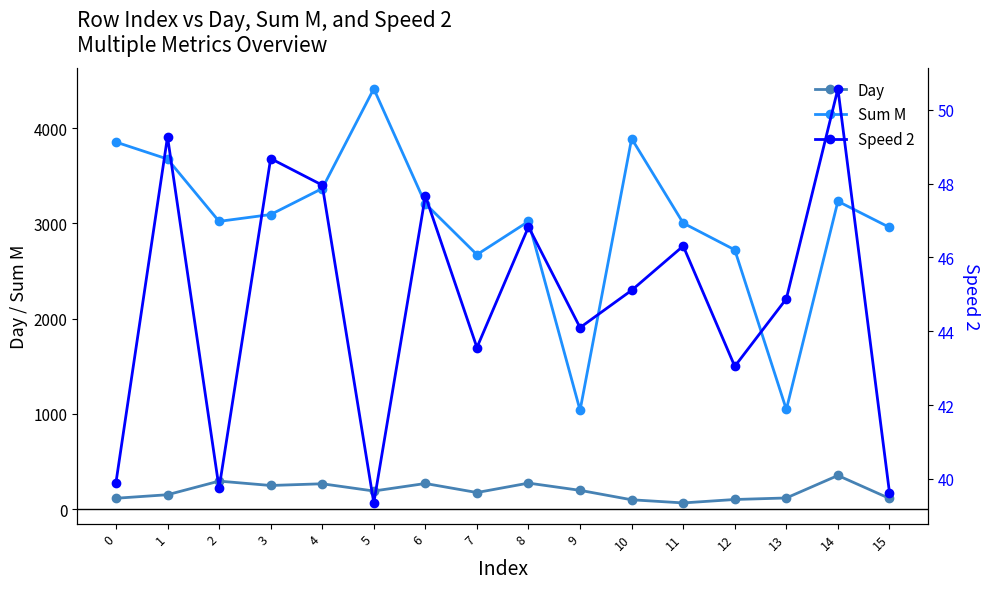

List the labels in order of Speed 2 value, smallest first.

5, 15, 2, 0, 12, 7, 9, 13, 10, 11, 8, 6, 4, 3, 1, 14